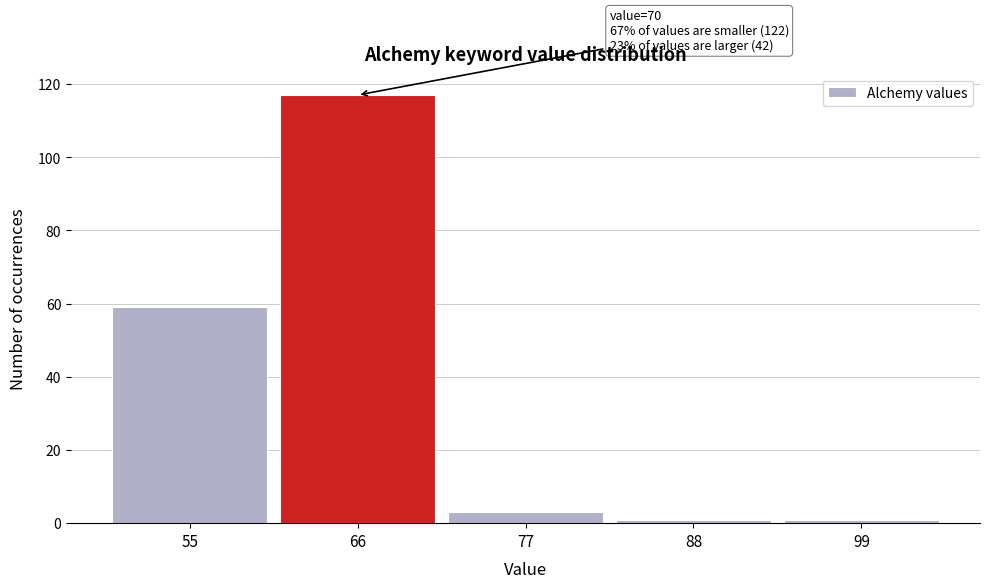

Reading left to right, list all the values displayed in this chart.

59	117	3	1	1